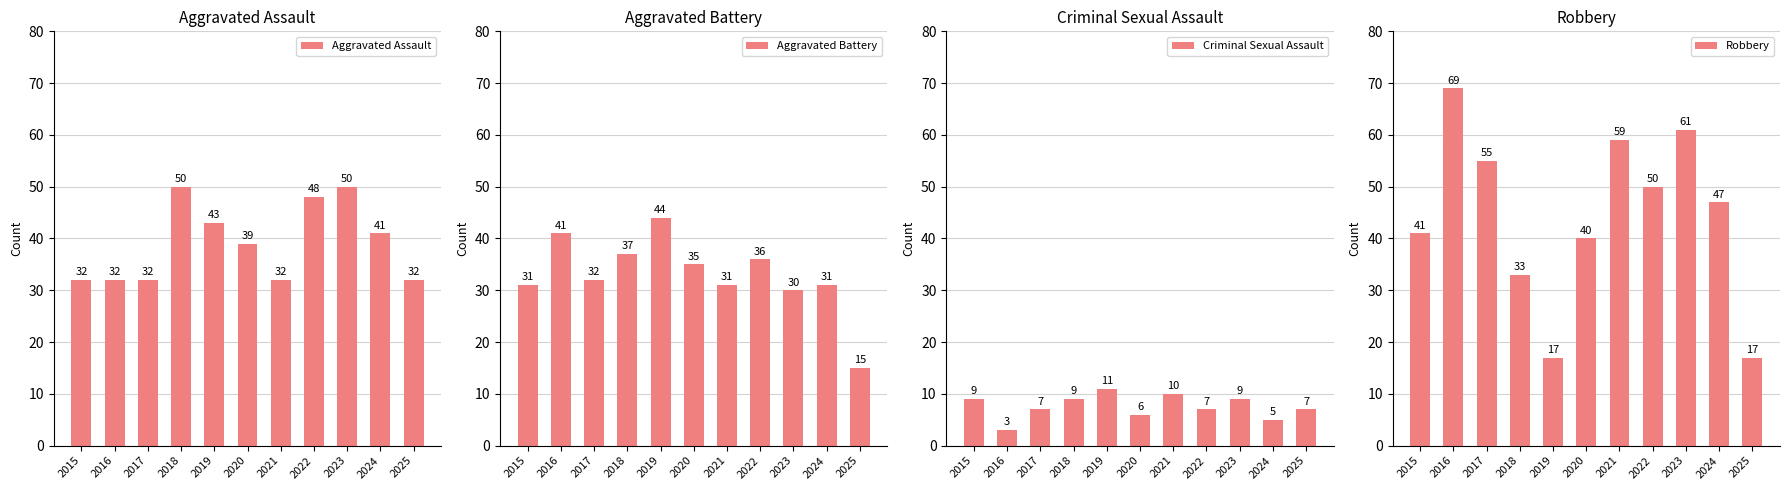

Rank the series by their maximum value, from highest to lowest.

Robbery, Aggravated Assault, Aggravated Battery, Criminal Sexual Assault